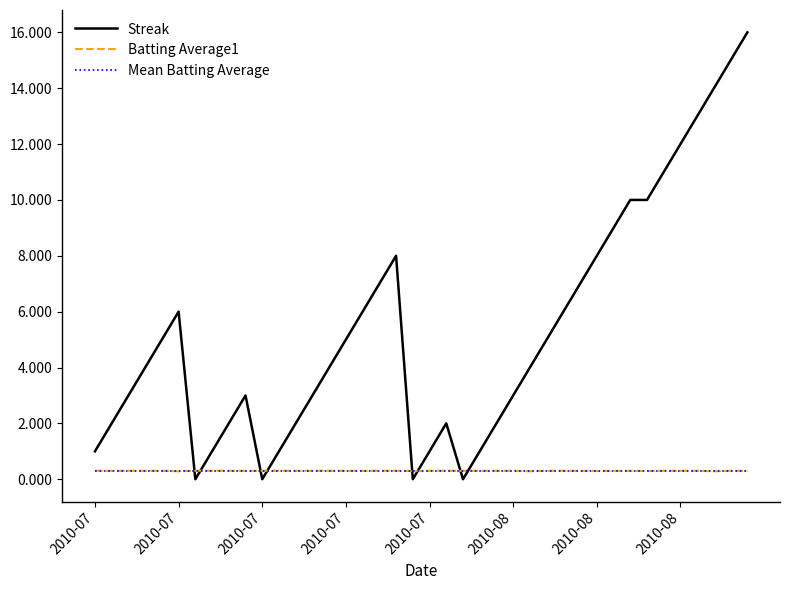

Which series has the largest total across all categories?

Streak